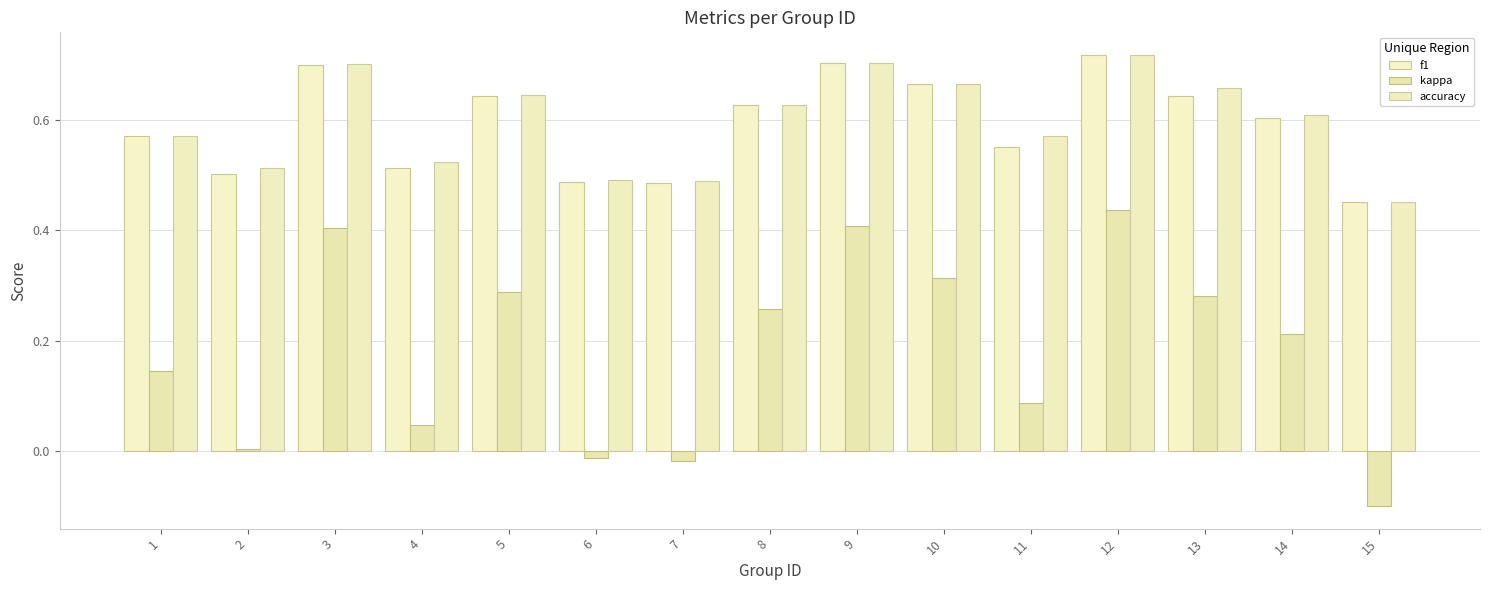

What is the spread (max minus min) of values at 15?

0.6